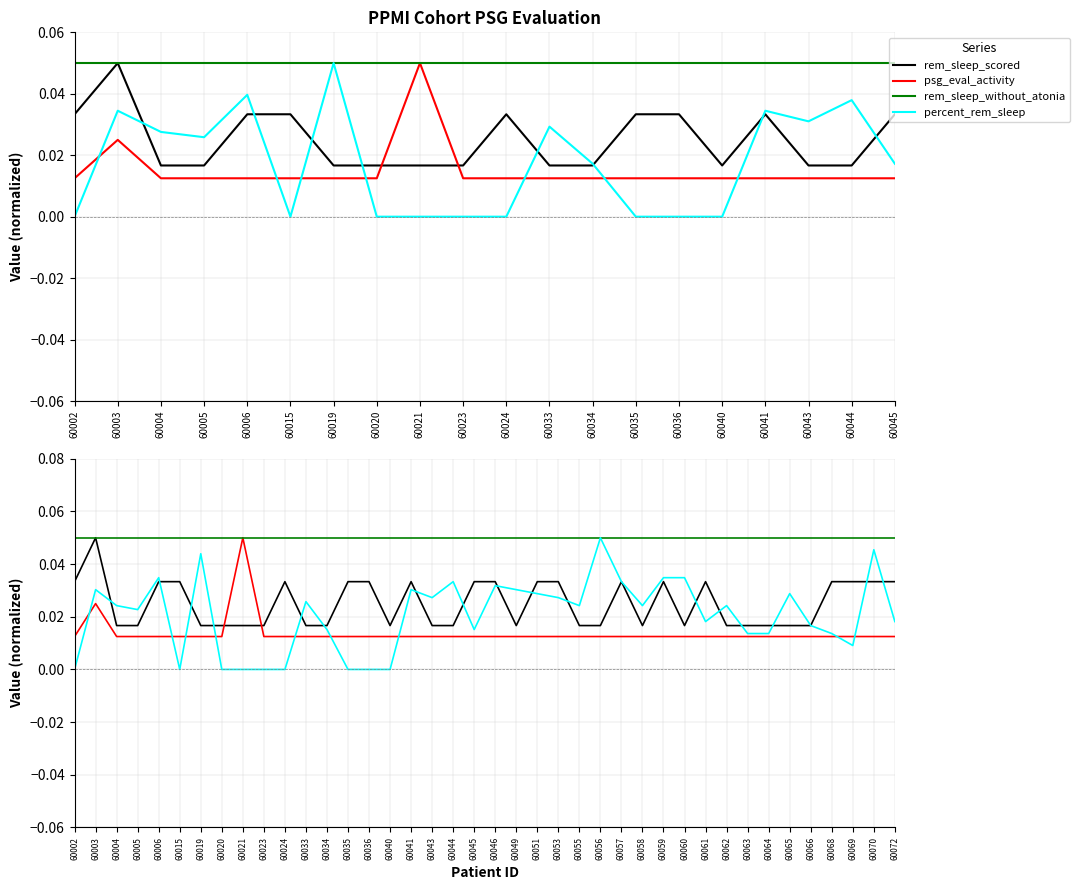

Which series has the widest spread of values?

percent_rem_sleep